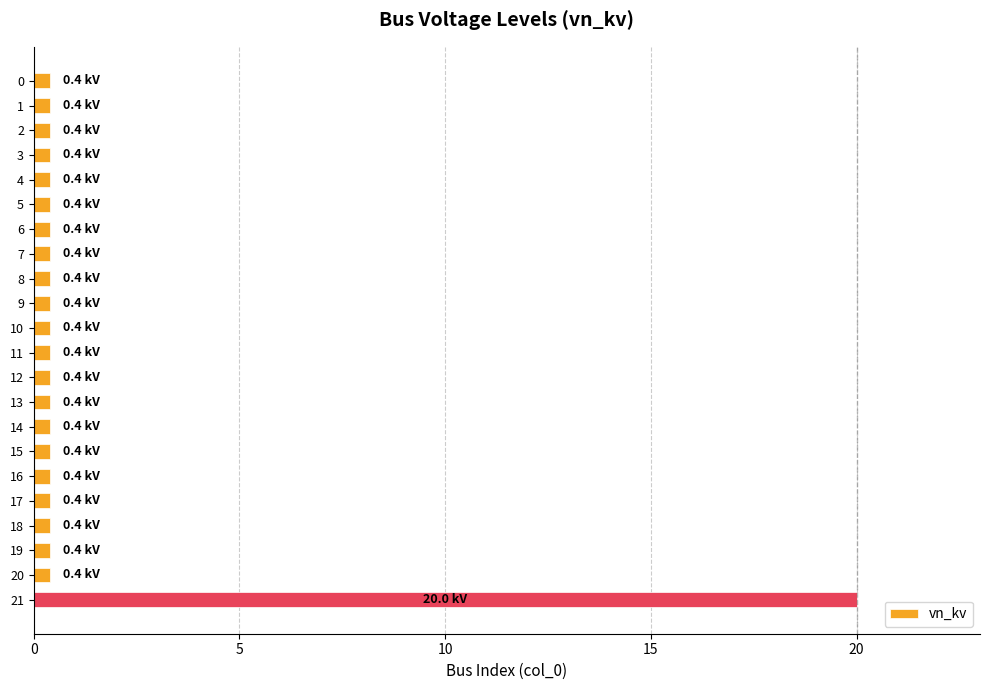

Are the bars horizontal?

Yes